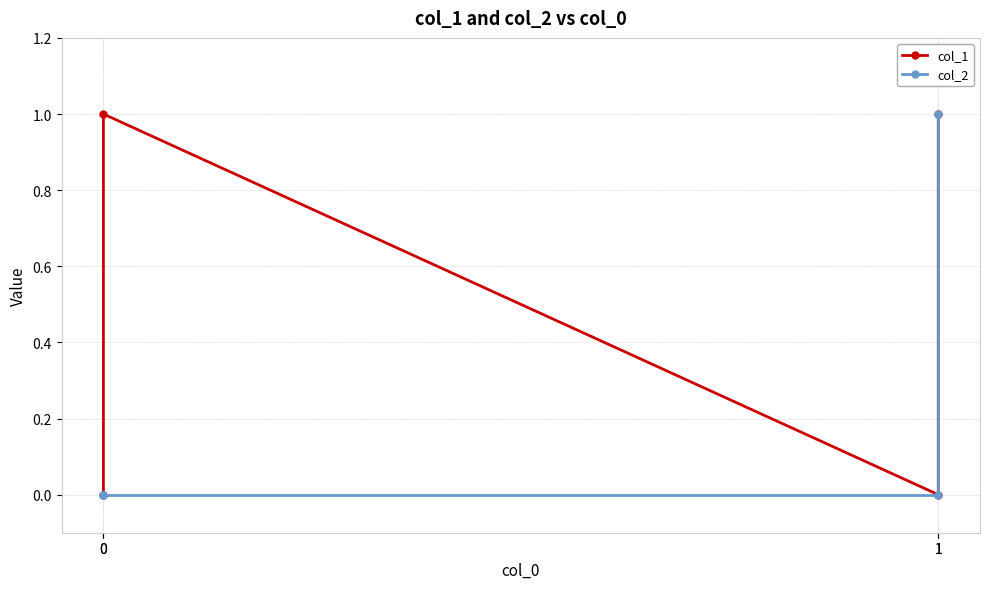

True or false: col_1 and col_2 cross at least once.

False